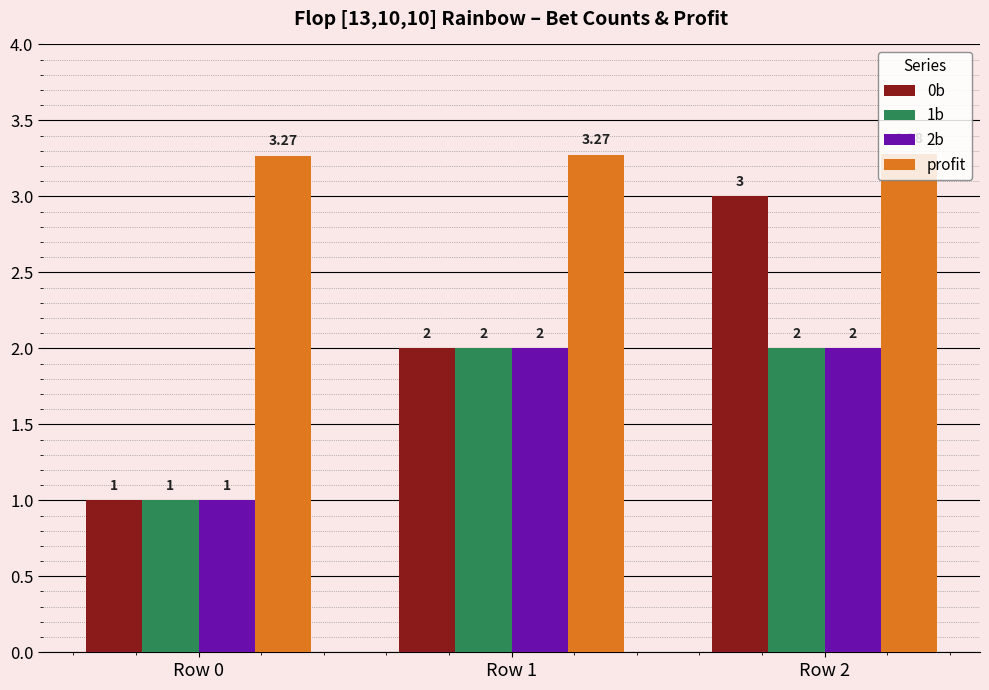

What is the value of the 1b bar at the 3rd from the left?

2.0